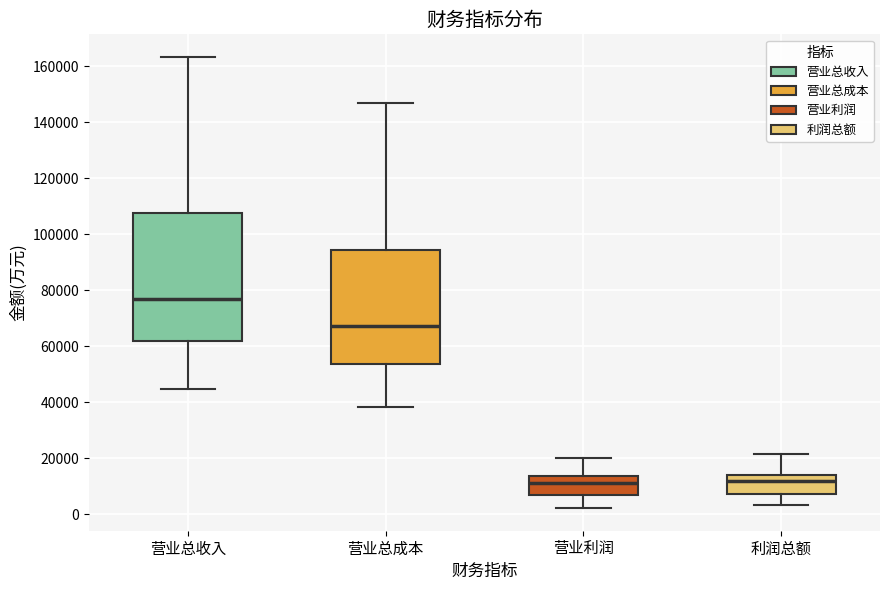

Comparing the boxes themselves (not the whiskers), which one is the tallest?

营业总收入